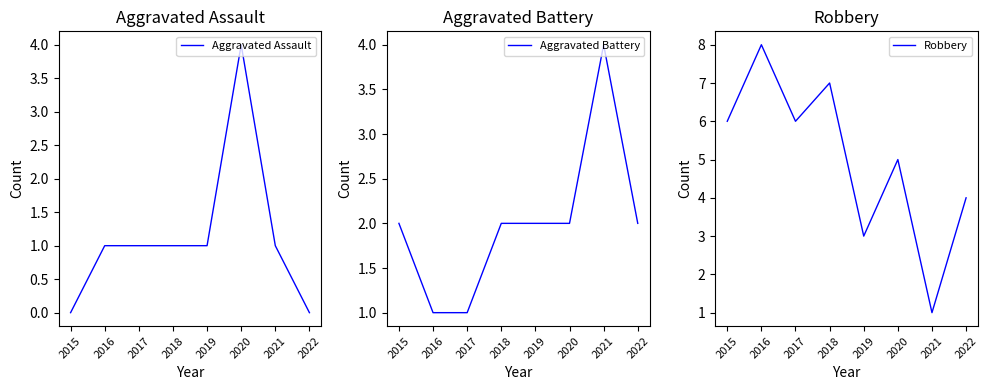

Reading left to right, extract all data points from this chart.

Aggravated Assault: 0	1	1	1	1	4	1	0
Aggravated Battery: 2	1	1	2	2	2	4	2
Robbery: 6	8	6	7	3	5	1	4